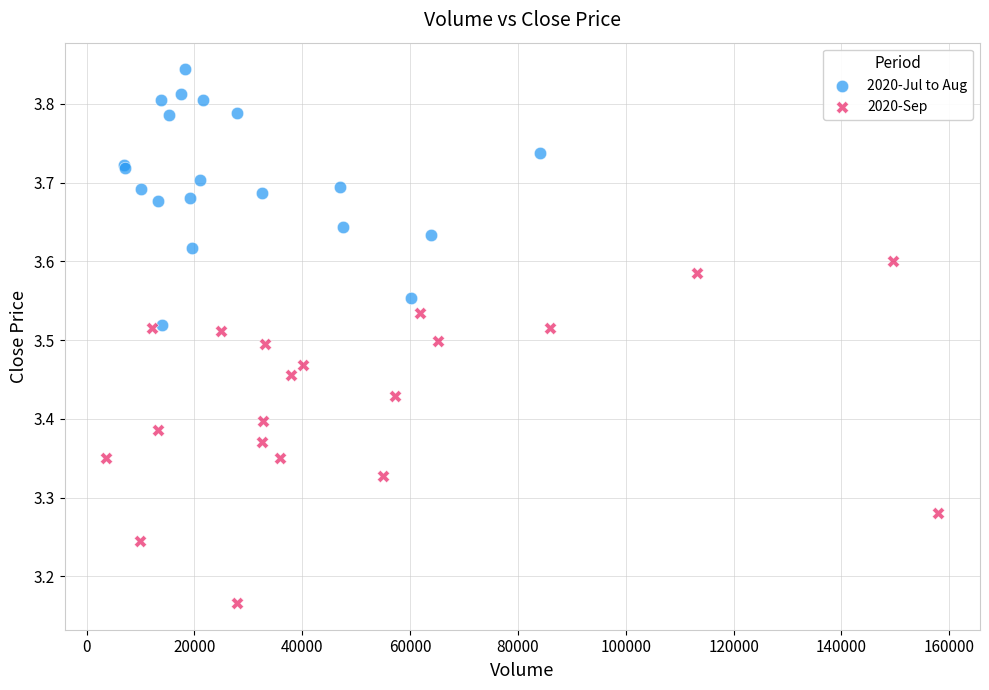

Which series contains the highest Y value?

2020-Jul to Aug